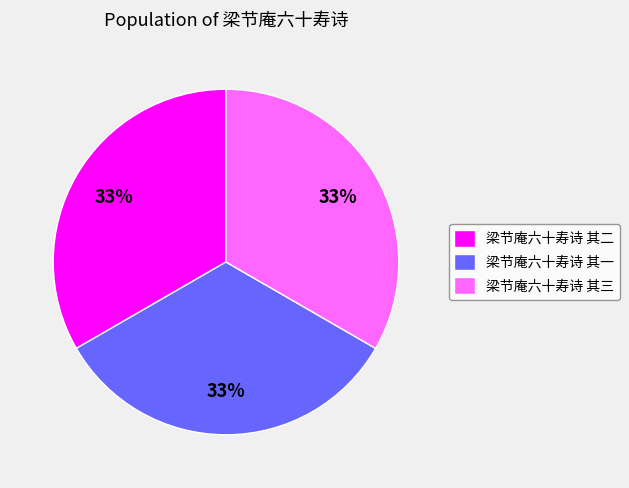

How many segments does this pie chart have?

3